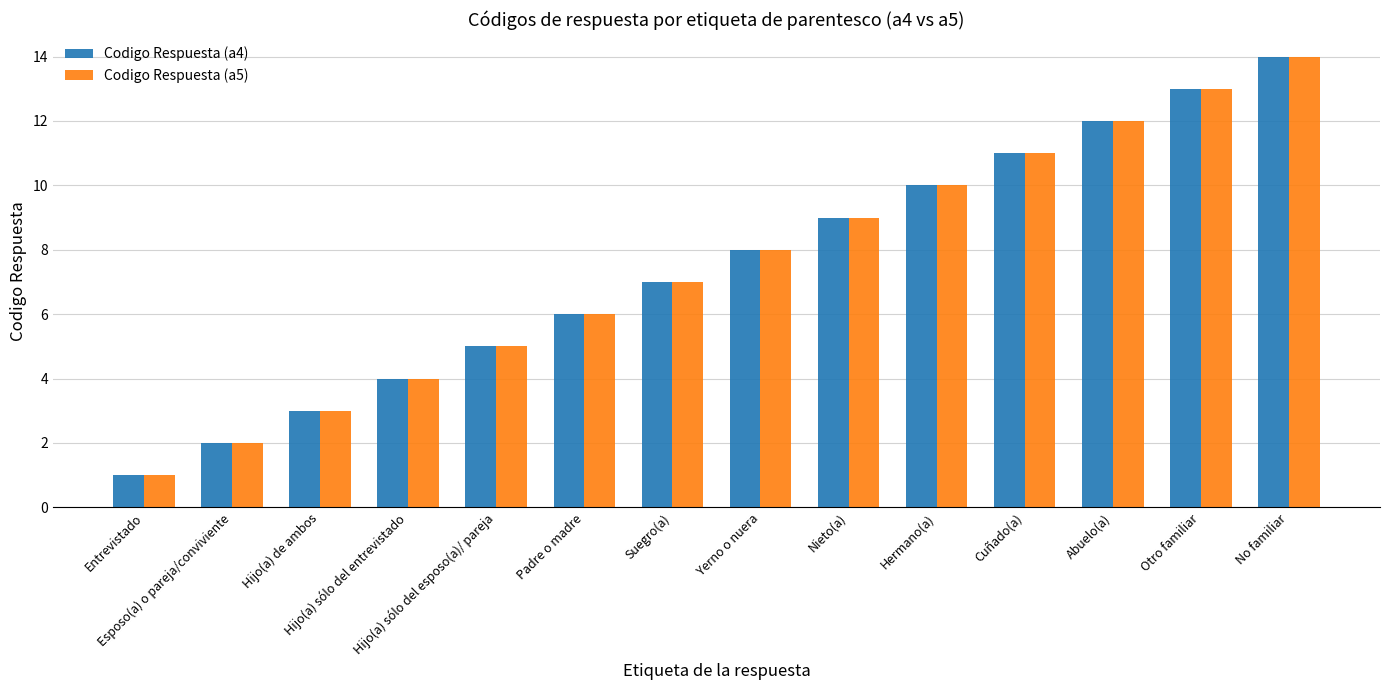

How many categories are shown in the chart?

14